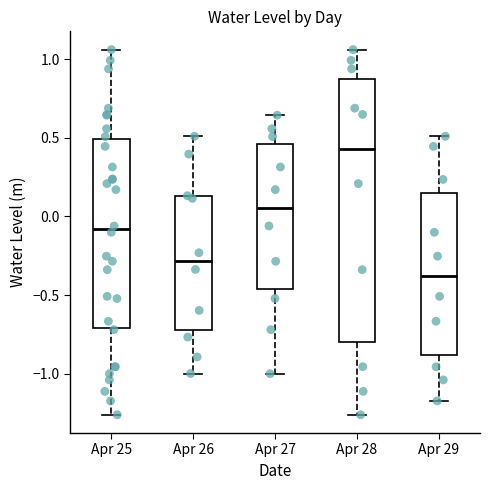

Which box's median line is the highest?

Apr 28